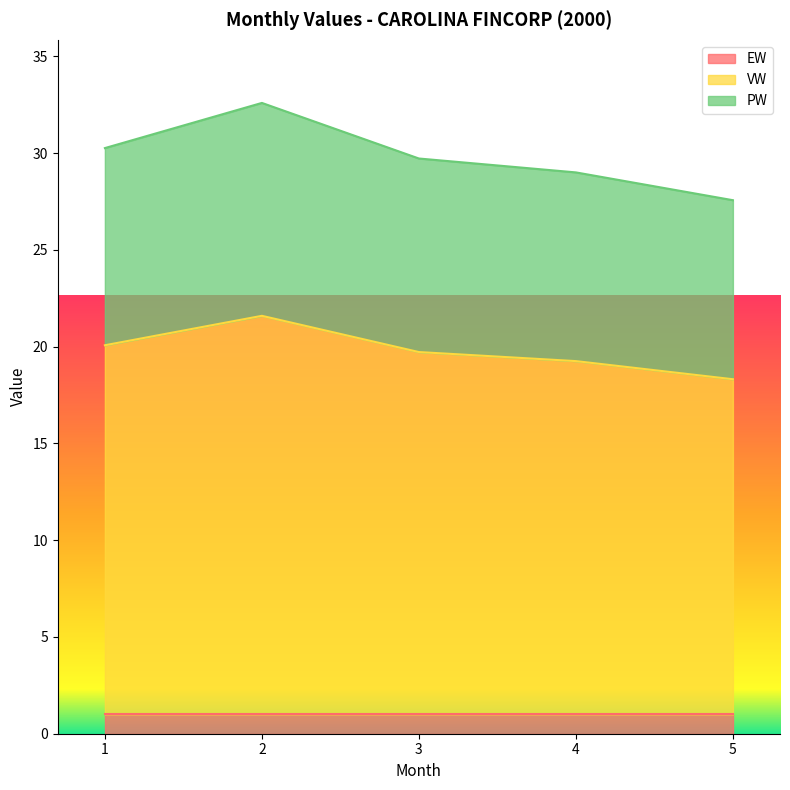

Which label corresponds to the largest value in the chart?

2